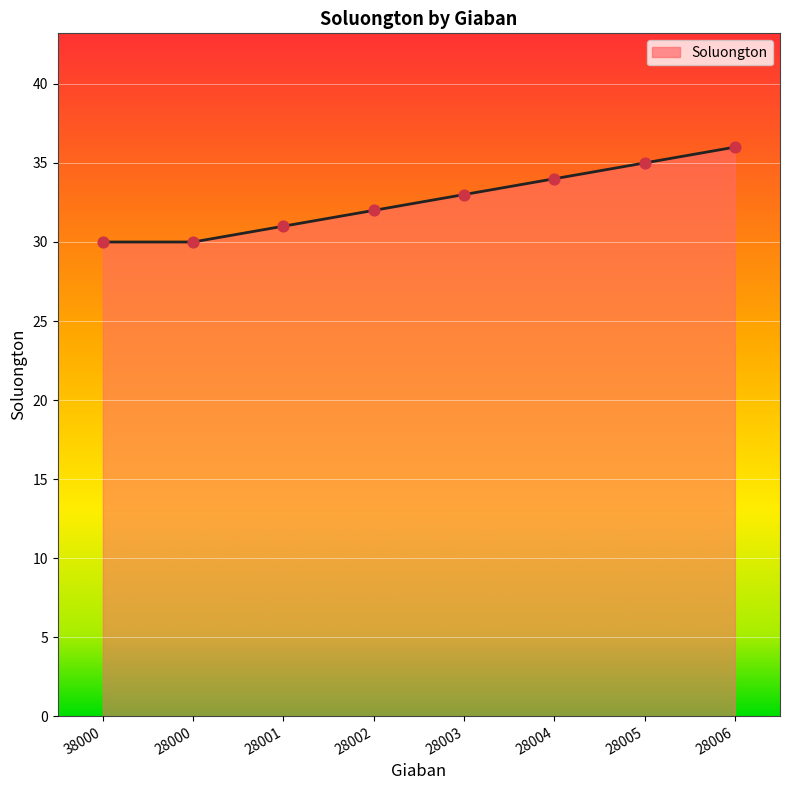

What is the ratio of the value at 28005 to the value at 38000?

1.2